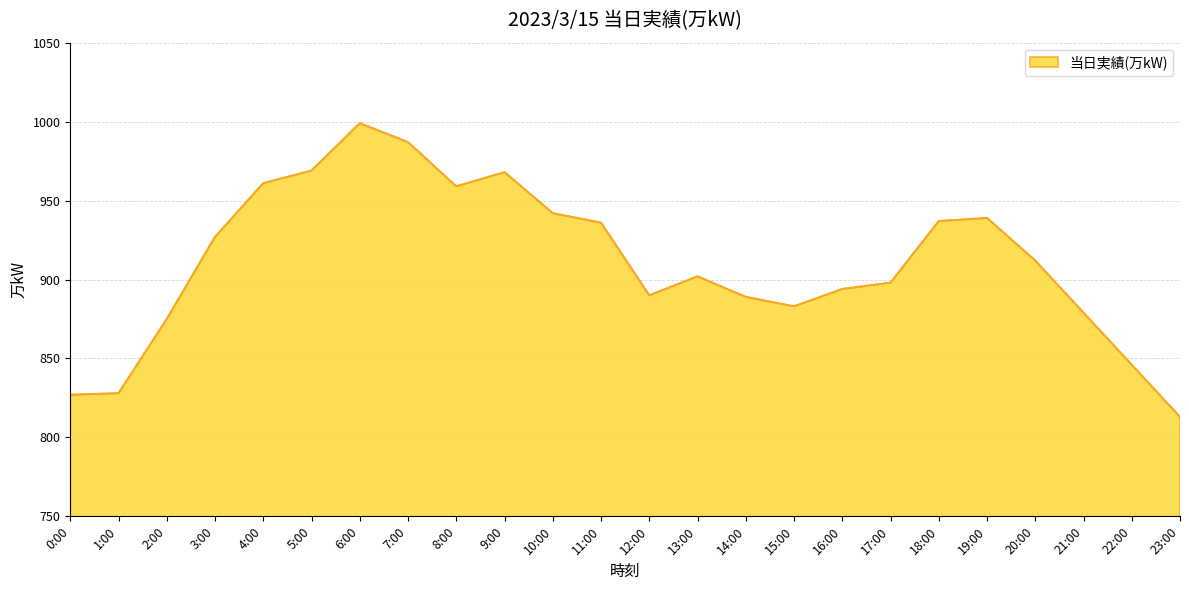

Does the chart display data point markers on the line(s)?

No